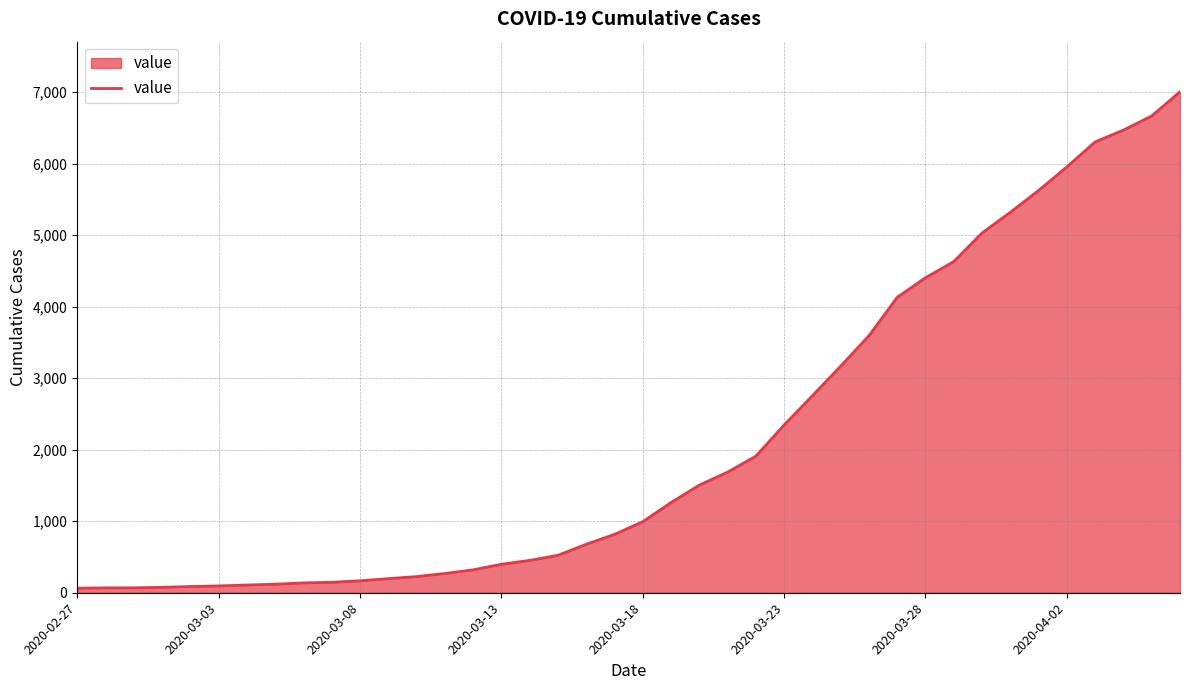

What is the maximum value shown in the chart?

7004